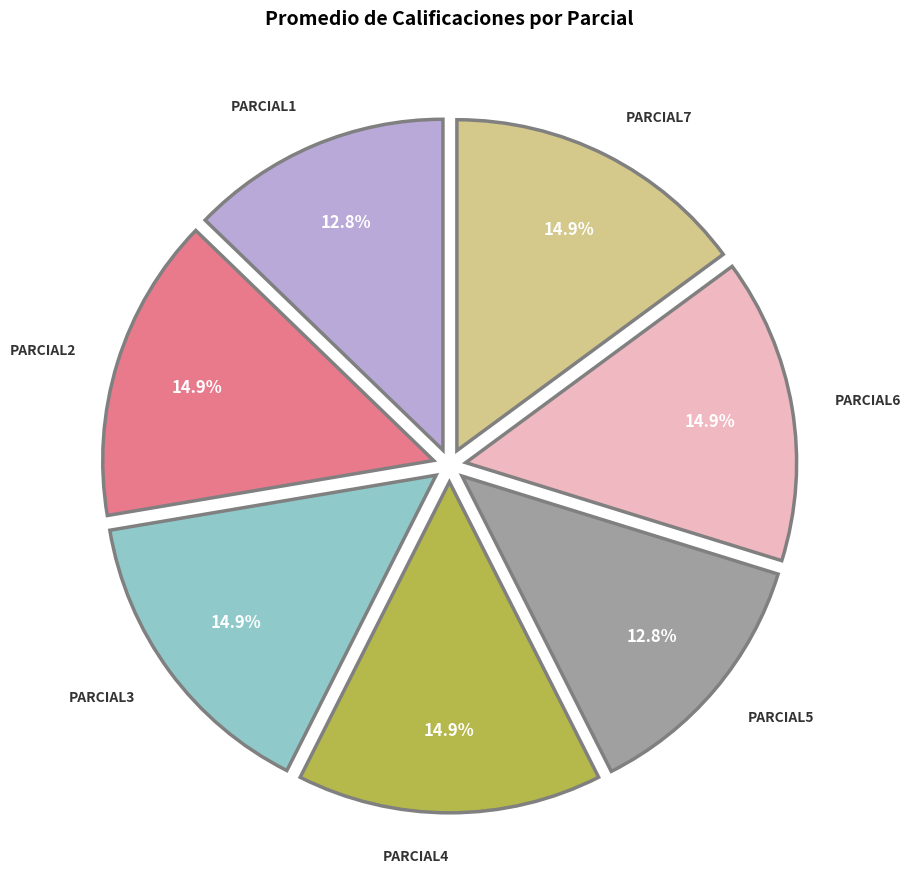

Is there any slice that represents more than half of the pie?

No